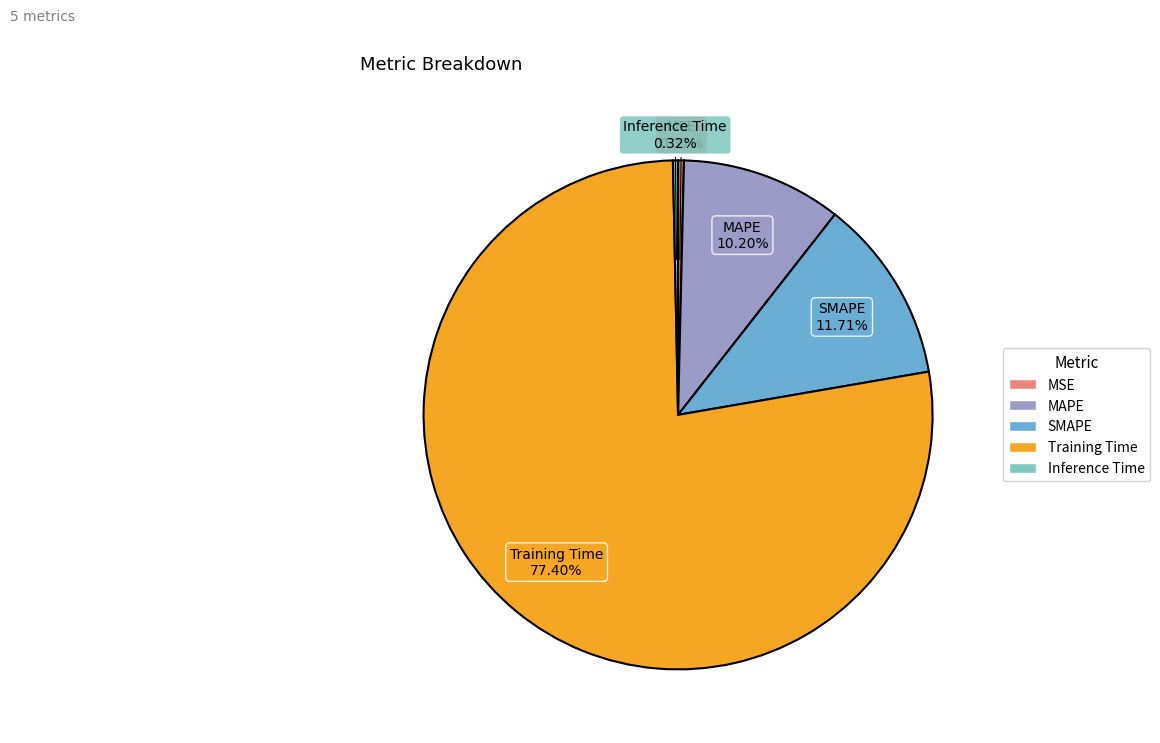

How many slices are in this pie chart?

5